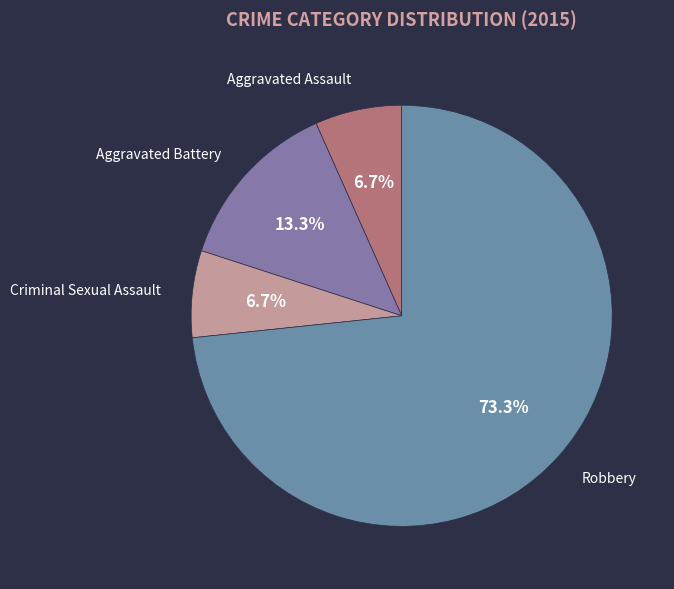

To the nearest percent, what portion does Aggravated Battery represent?

13%